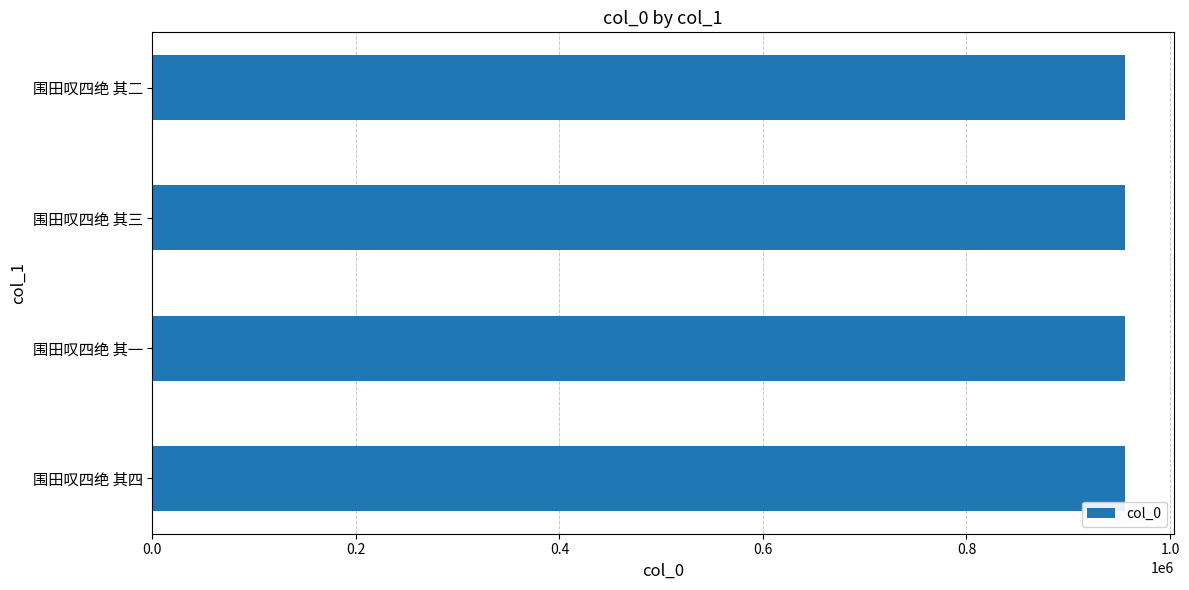

Does the chart contain any negative values?

No